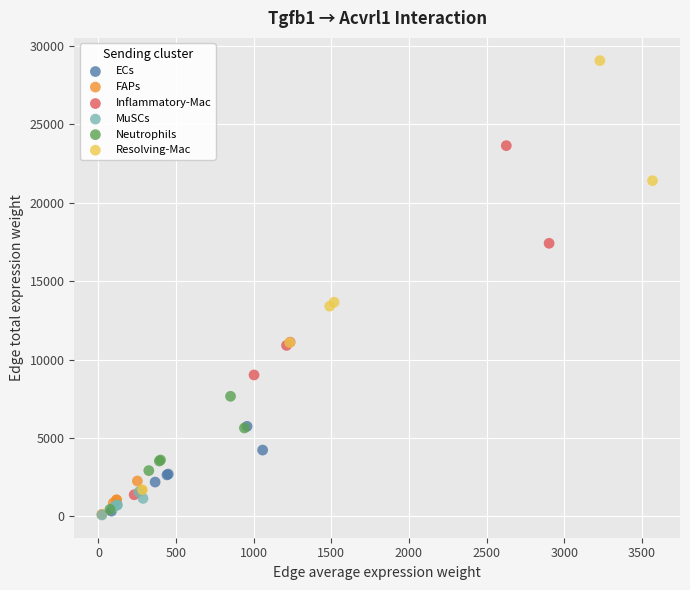

Which series has the largest Y range (max minus min)?

Resolving-Mac